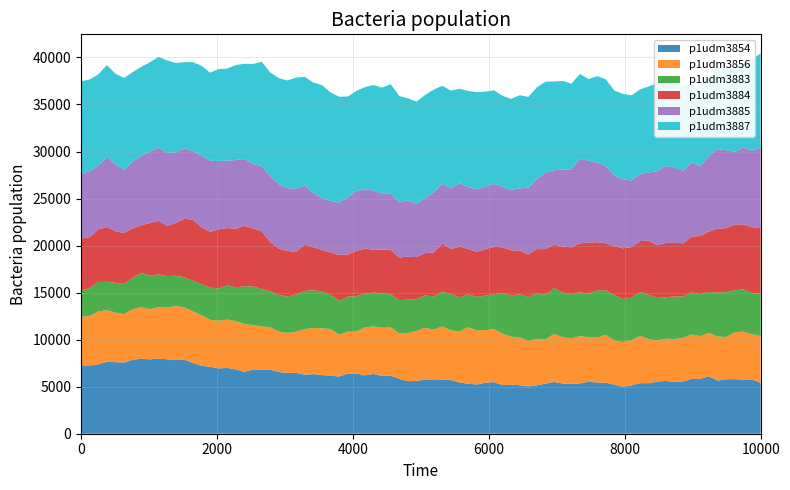

What is the maximum value for p1udm3854?

8000.0